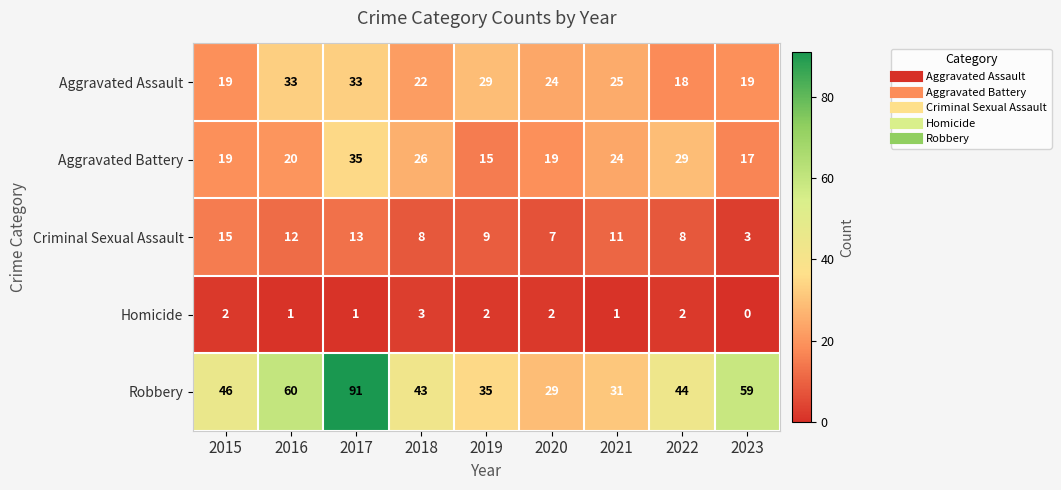

What is the greatest value displayed?

91